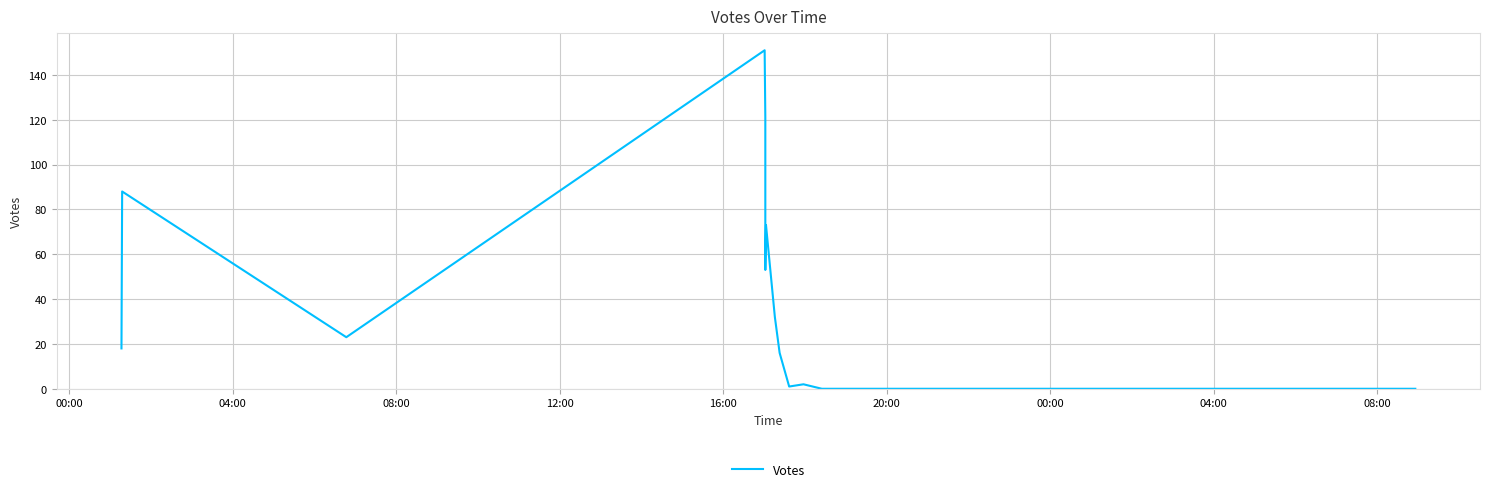

How many points are lower than both their immediate neighbors (excluding endpoints)?

3